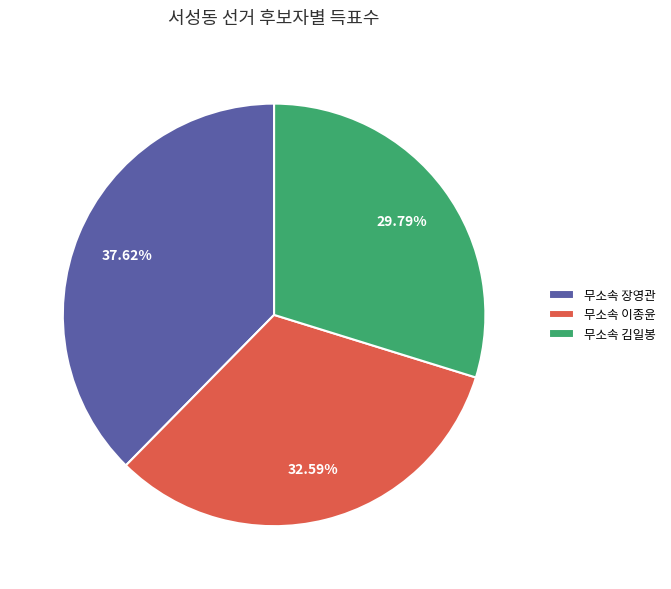

Do 무소속 장영관 and 무소속 김일봉 together represent more than half of the pie?

Yes